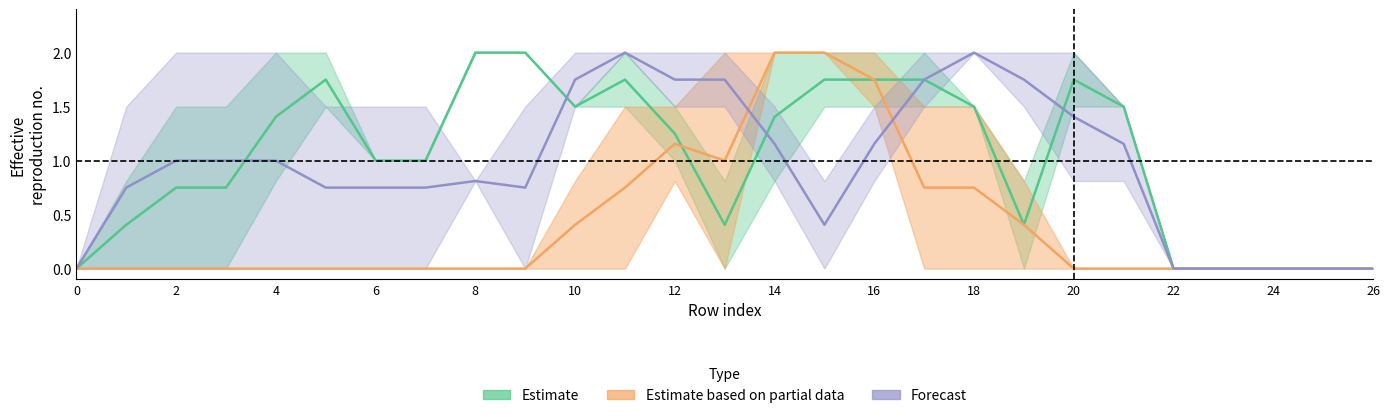

The Estimate series shows 0.0 at 26. True or false?

True